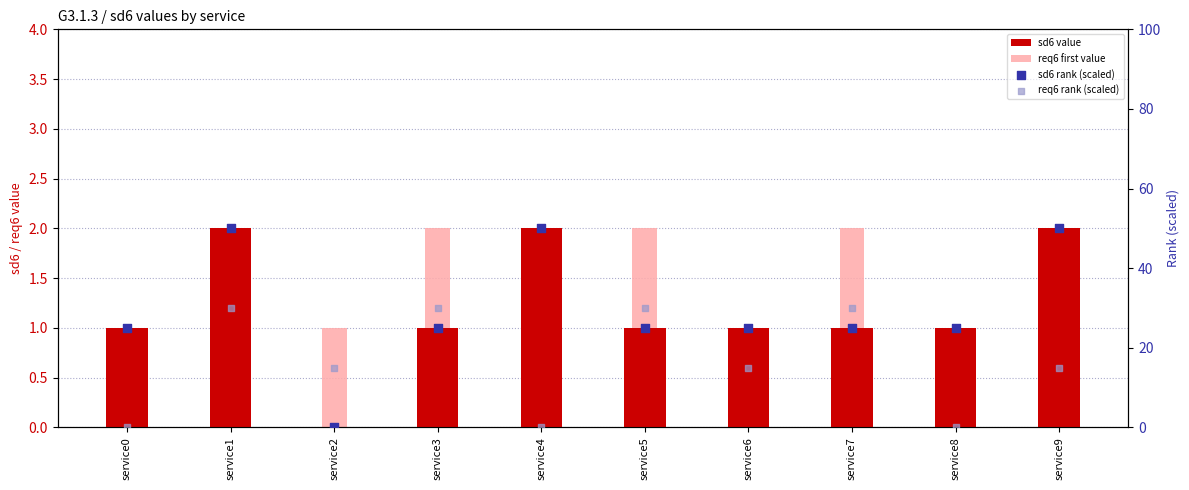

At how many categories does at least one series exceed 31?

3